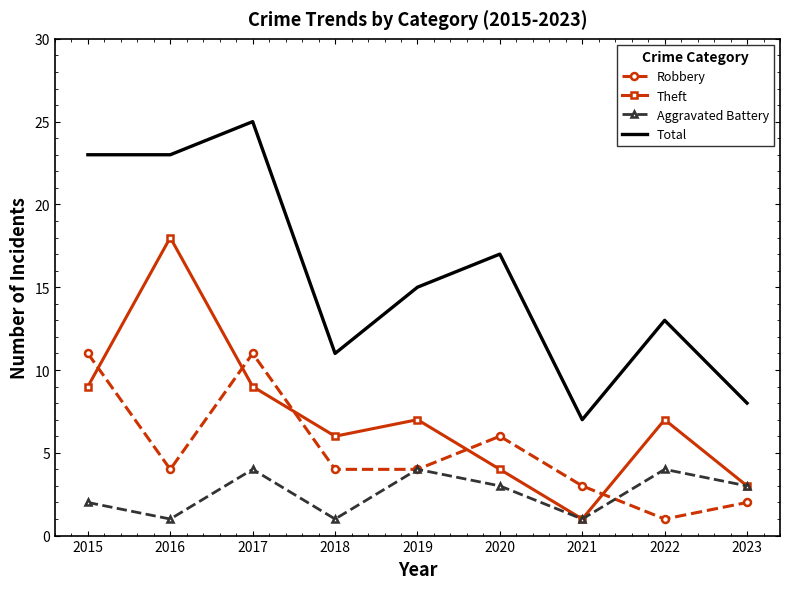

What is the difference between the highest and lowest values at 2019?

11